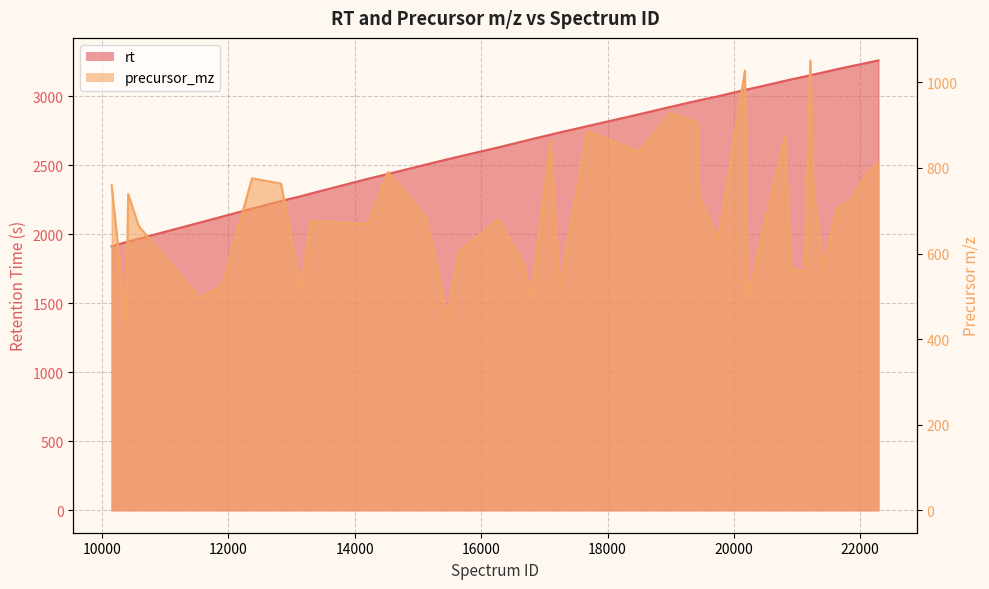

Between 15464 and 16680, which is larger?

16680